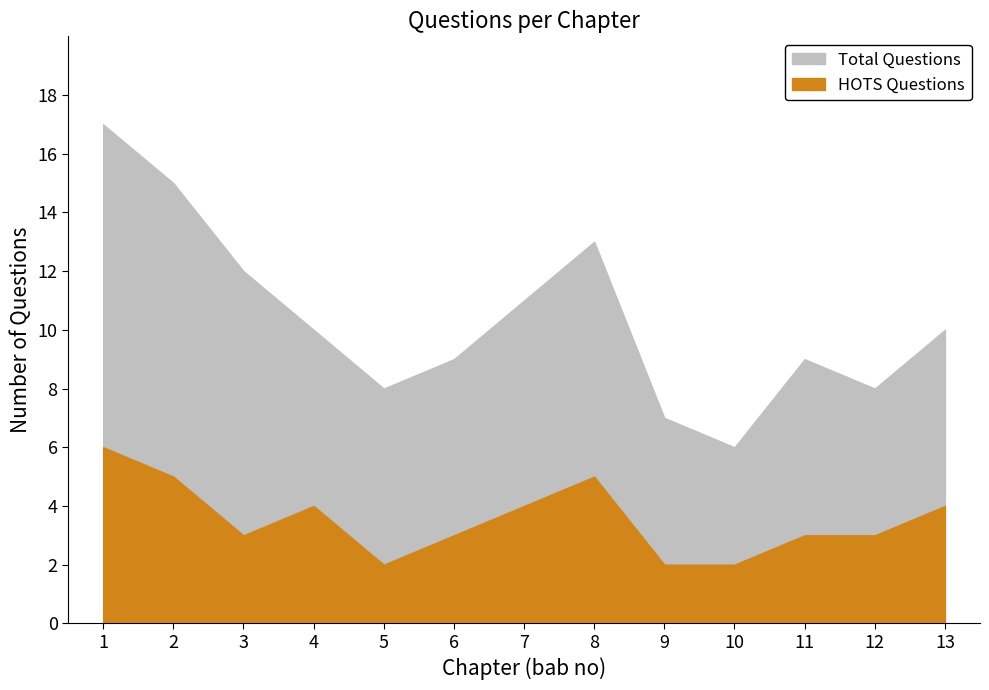

What is the sum of the Total Questions values at 9 and 2?

22